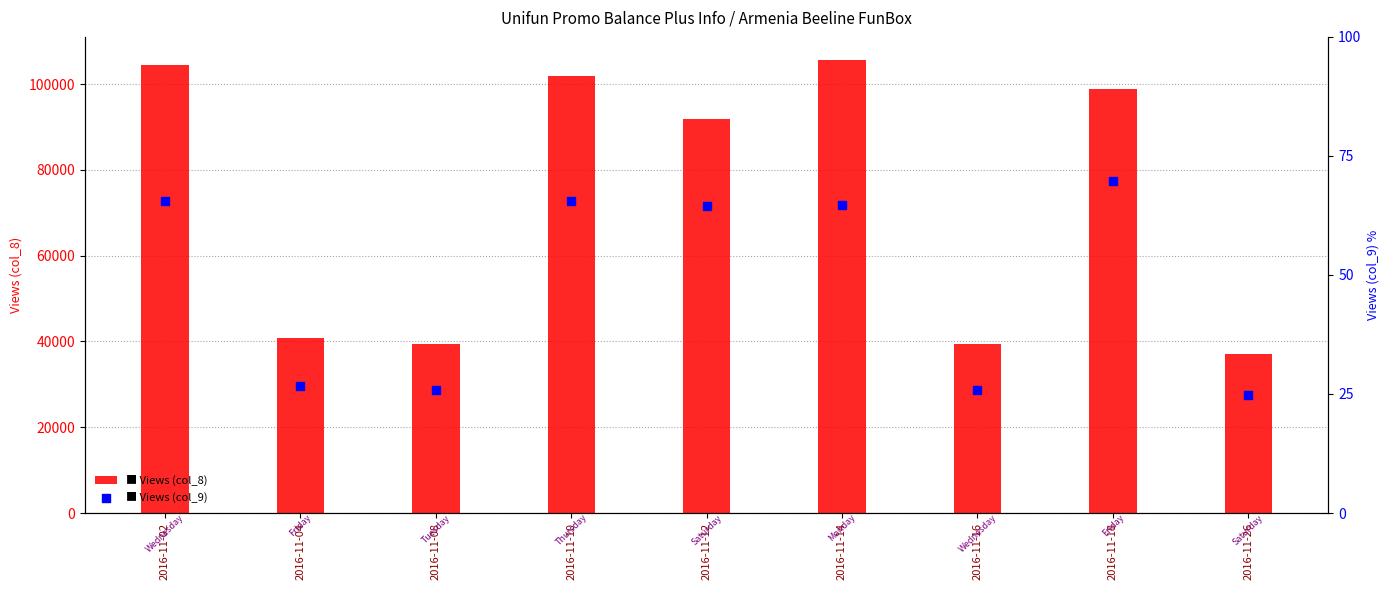

At which category is the sum across all series the highest?

2016-11-14